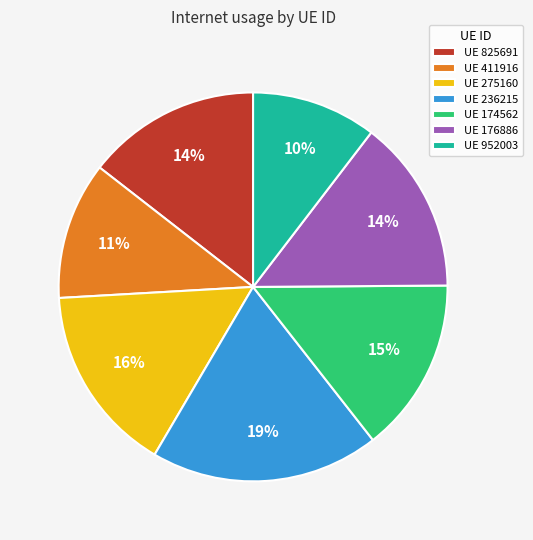

Which slice is the largest?

UE 236215